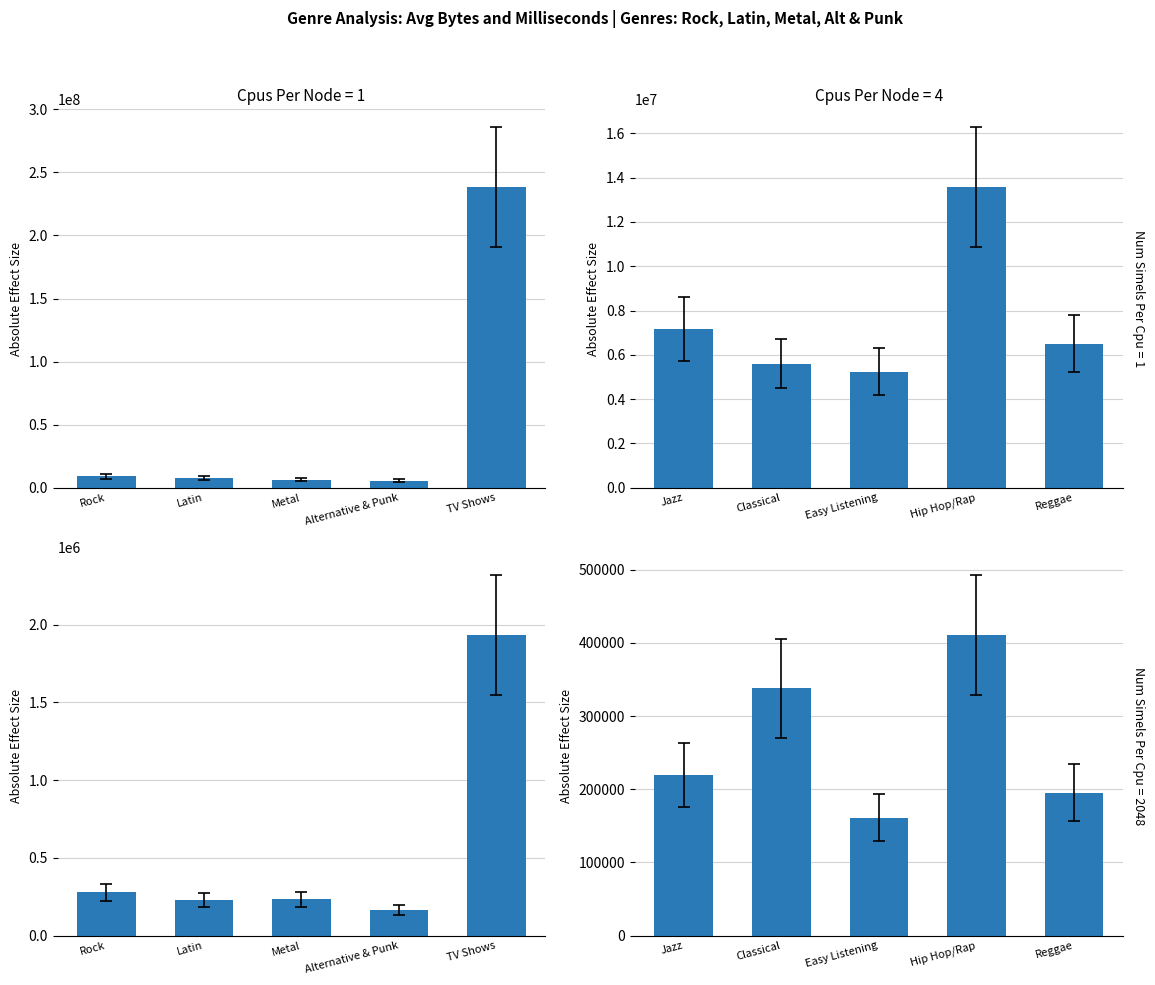

True or false: Avg Bytes (Top 5 Genres) has a value of 3686958.3 at Latin.

False